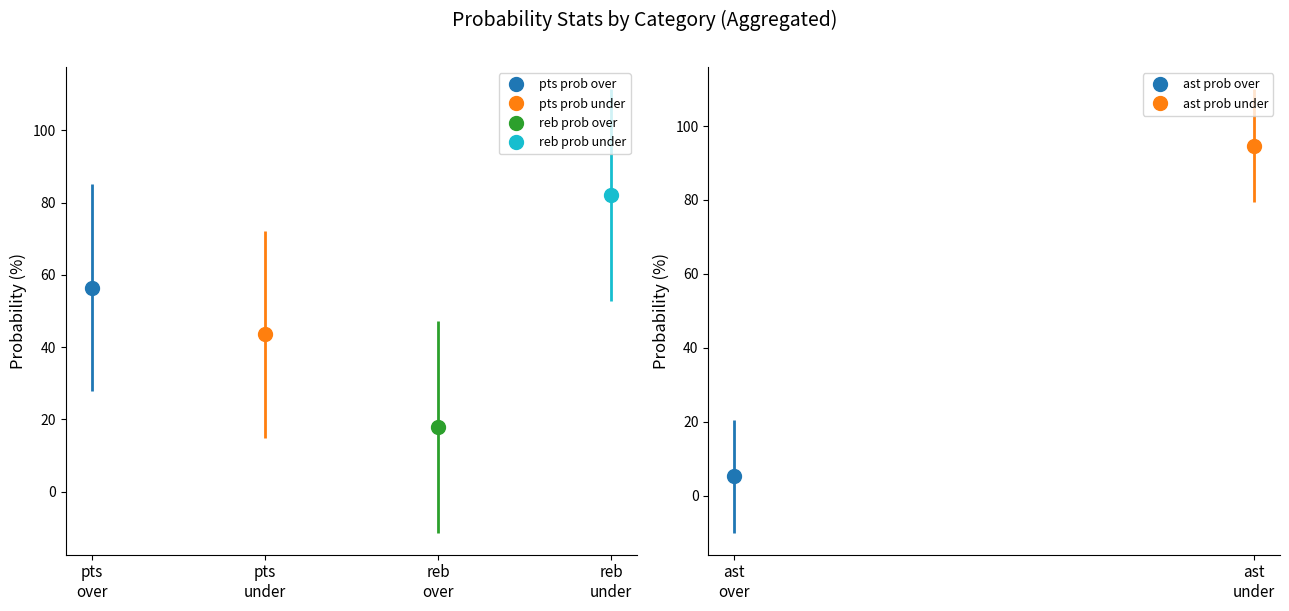

How many bars are there in each group?

6